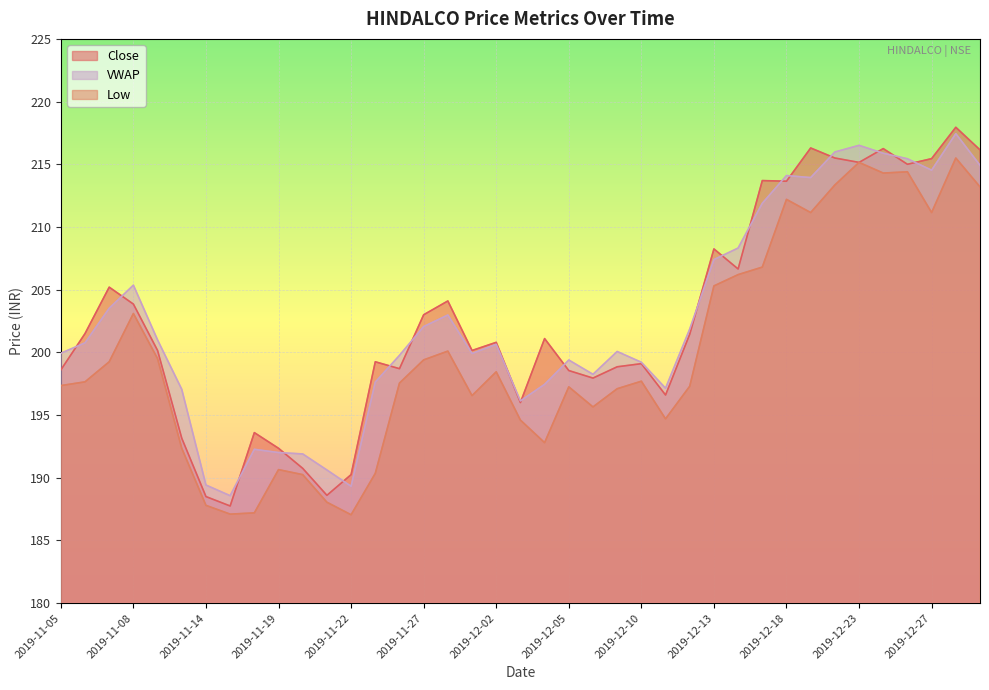

What is the minimum value for VWAP?

188.6